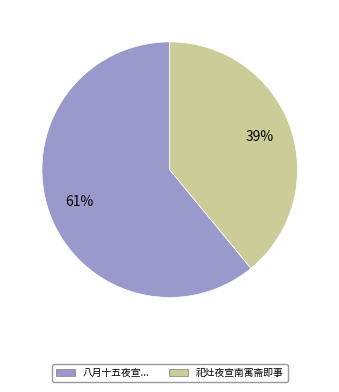

Which category has the biggest portion of the pie?

八月十五夜宣...